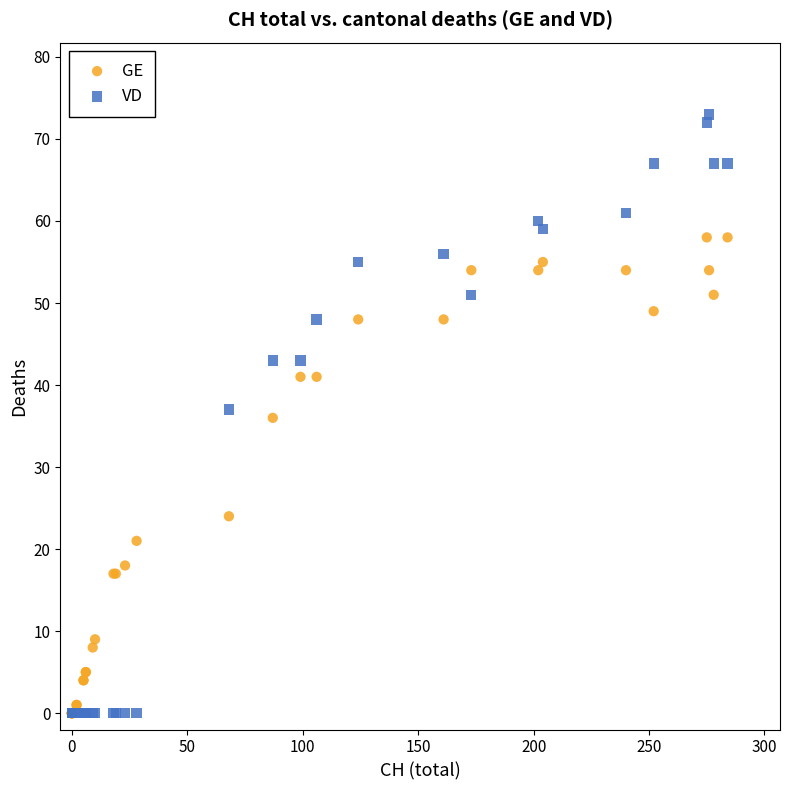

What are all the series names shown in the legend?

GE, VD